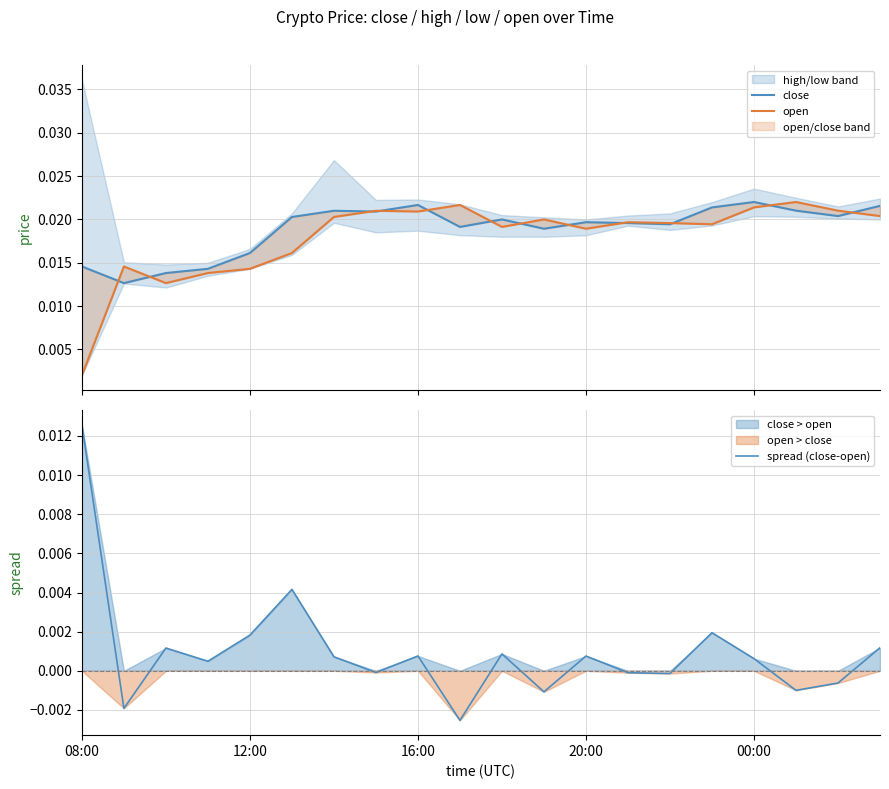

At which category does the chart reach its minimum across all series?

9